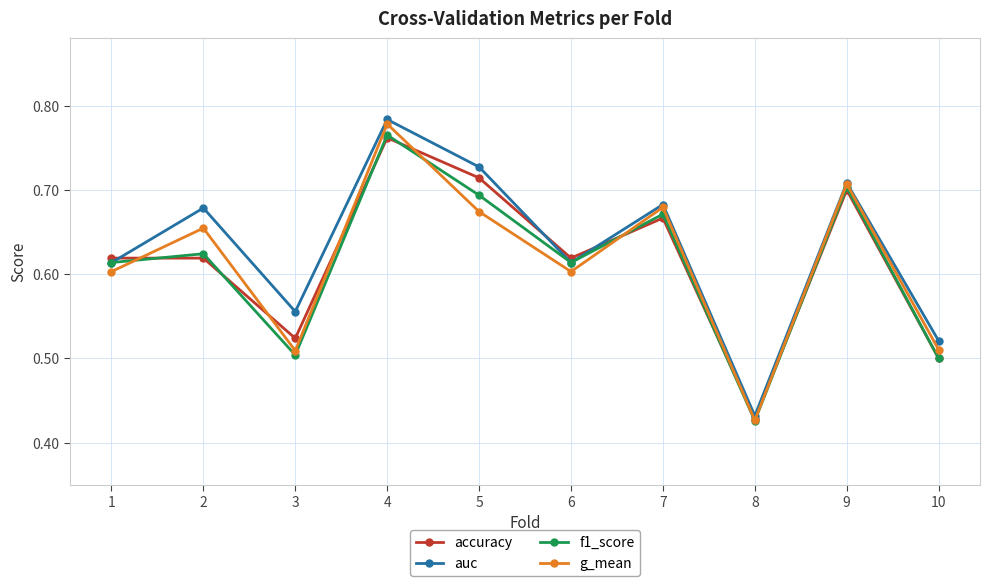

The value of accuracy at 1 is 0.4. True or false?

False